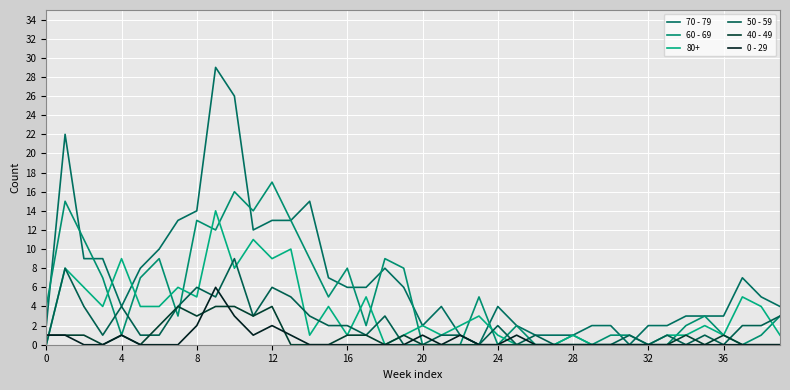

Which series has the widest spread of values?

70 - 79